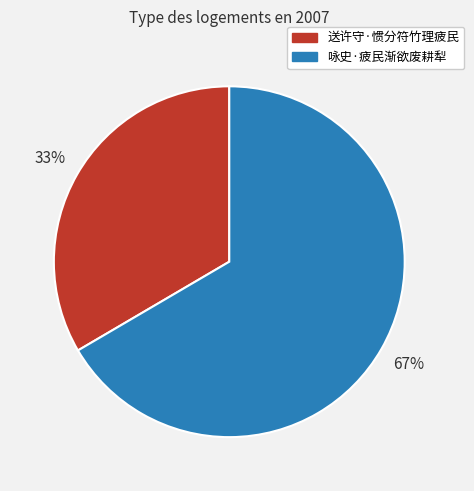

How many slices are in this pie chart?

2